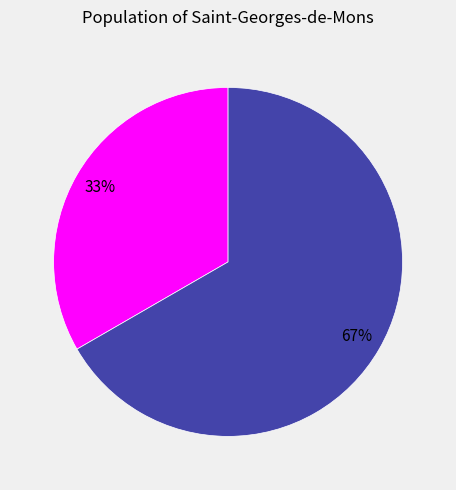

To the nearest percent, what is the average slice percentage?

50%